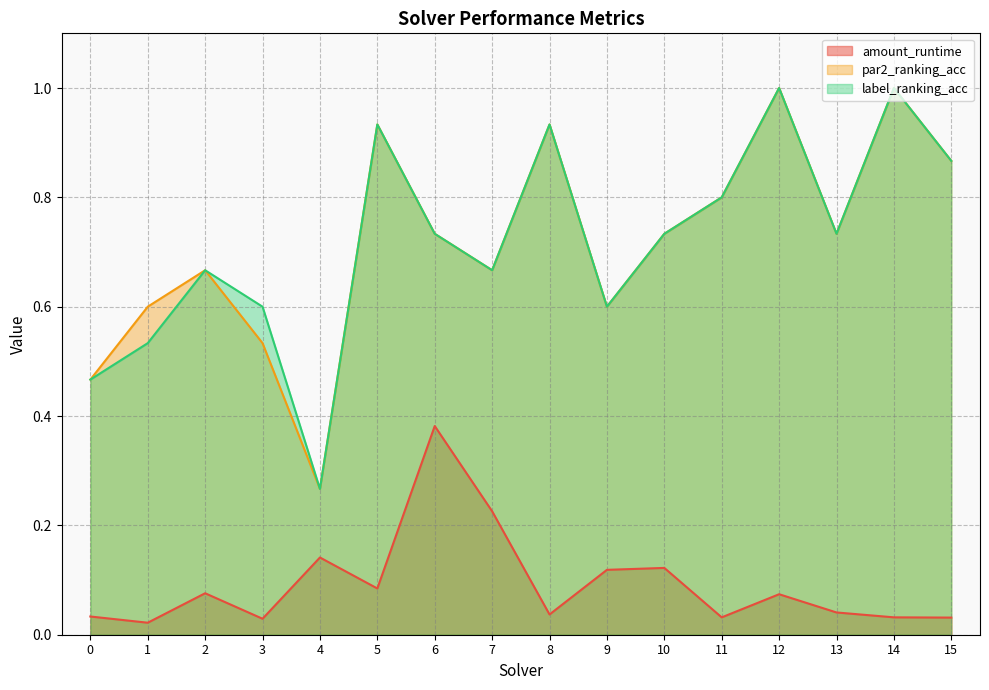

Which category has the highest value in the par2_ranking_acc series?

12